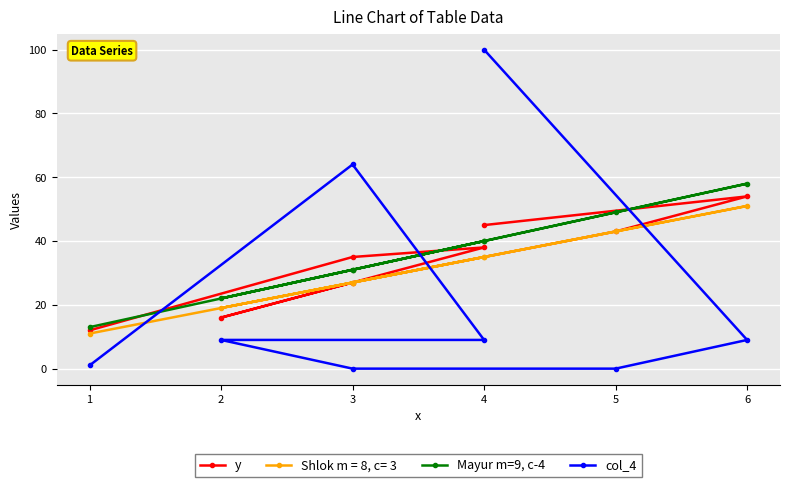

Count the number of categories in the chart.

8